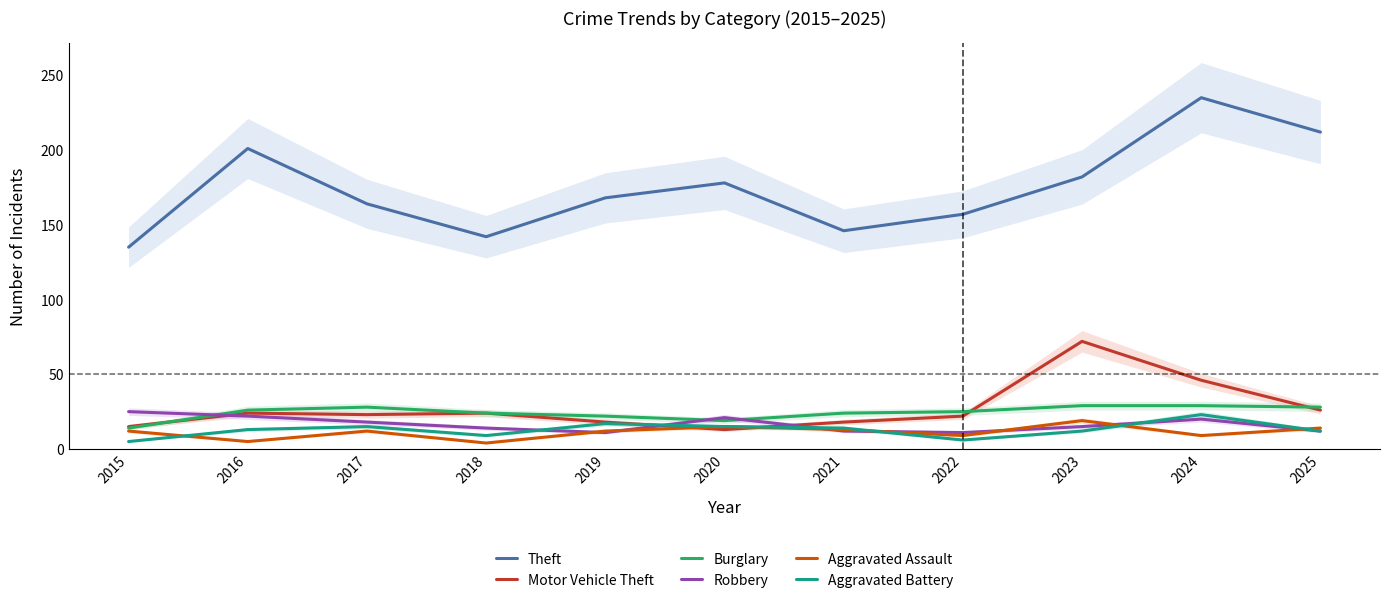

True or false: Aggravated Battery has a value of 7 at 2025.

False